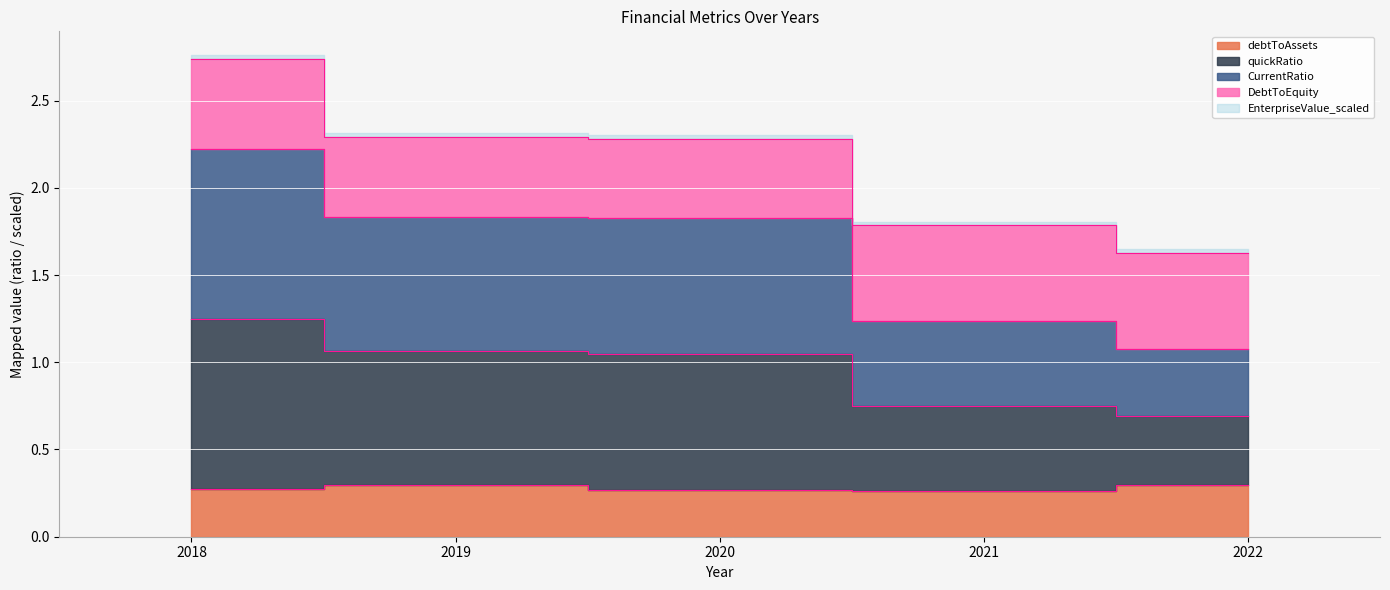

True or false: debtToAssets has a value of 0.1 at 2022.

False